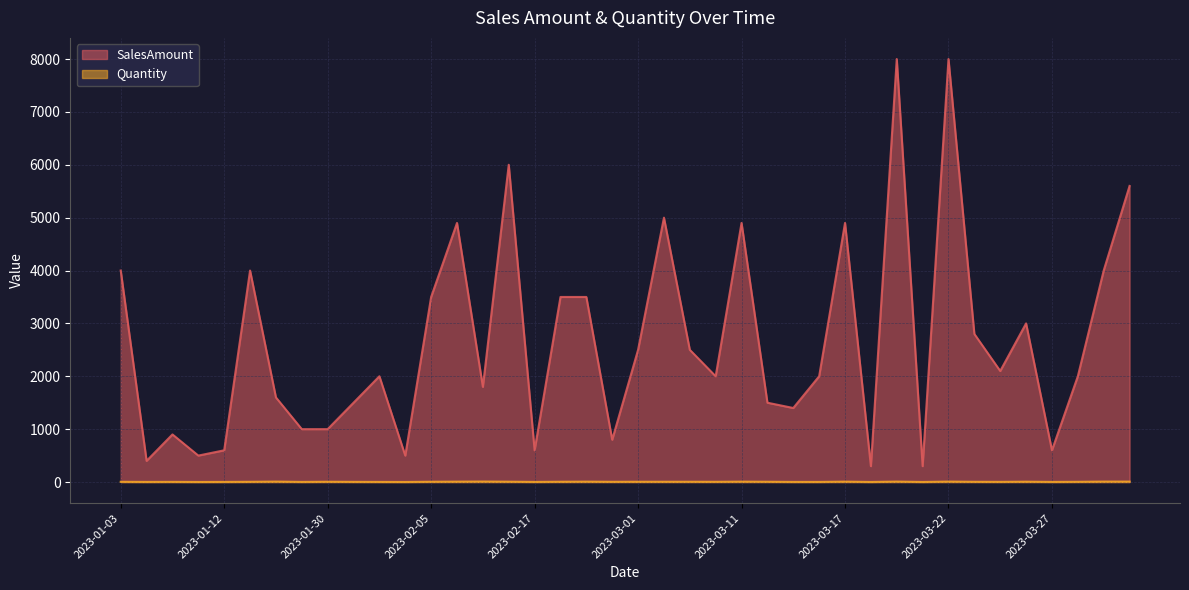

List the series in order of their overall mean, lowest first.

Quantity, SalesAmount